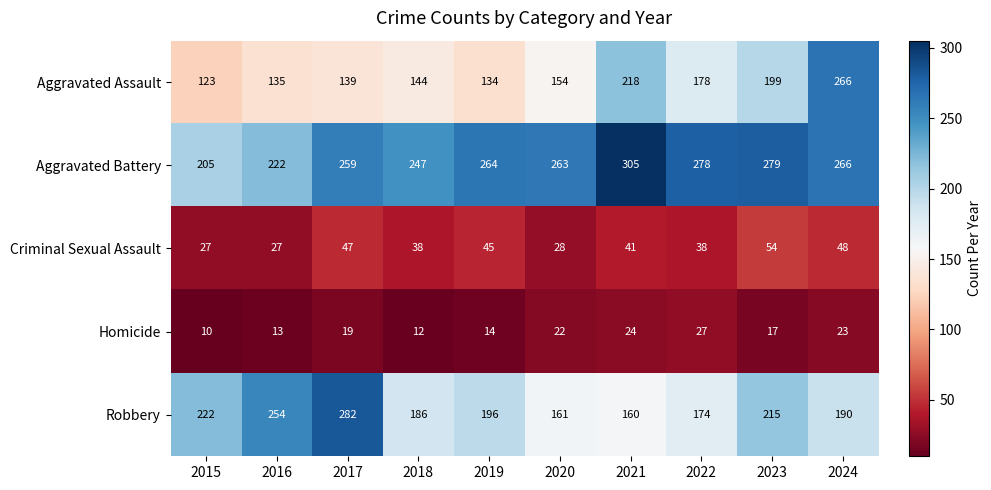

What is the smallest value displayed?

10